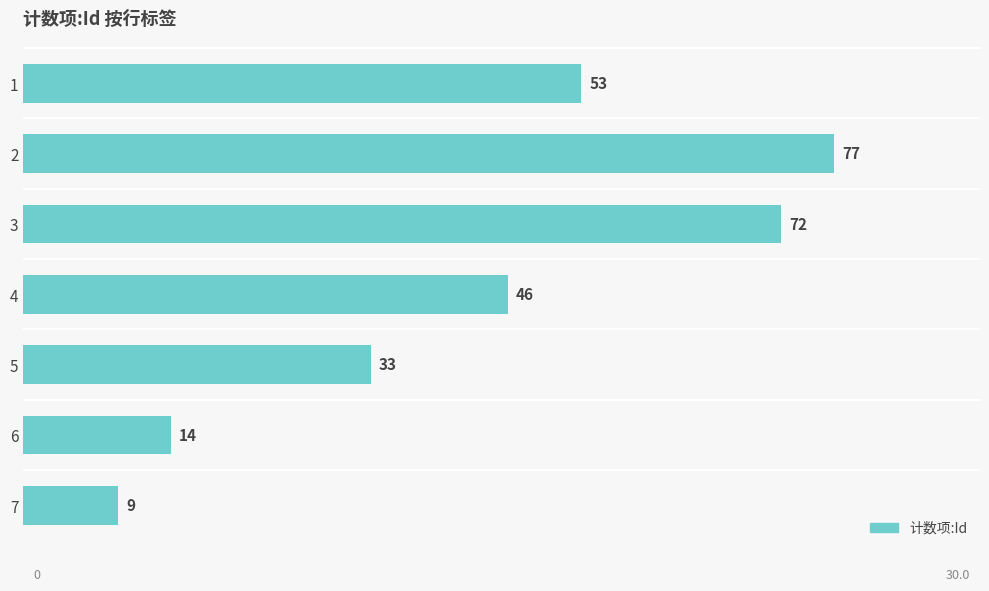

At which label is the value closest to 43?

4